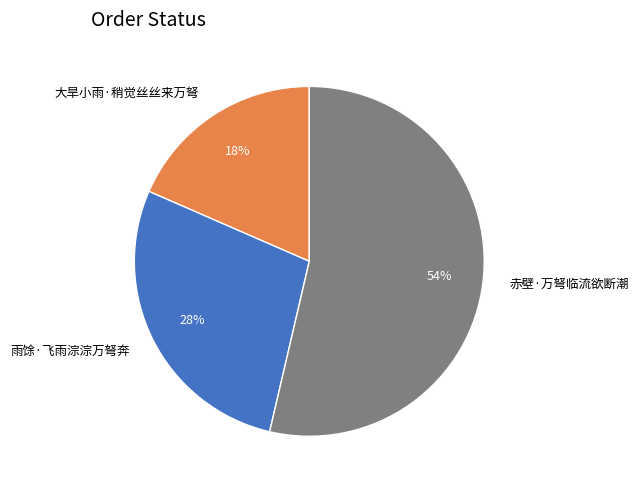

The 赤壁·万弩临流欲断潮 slice represents 65% of the pie. True or false?

False